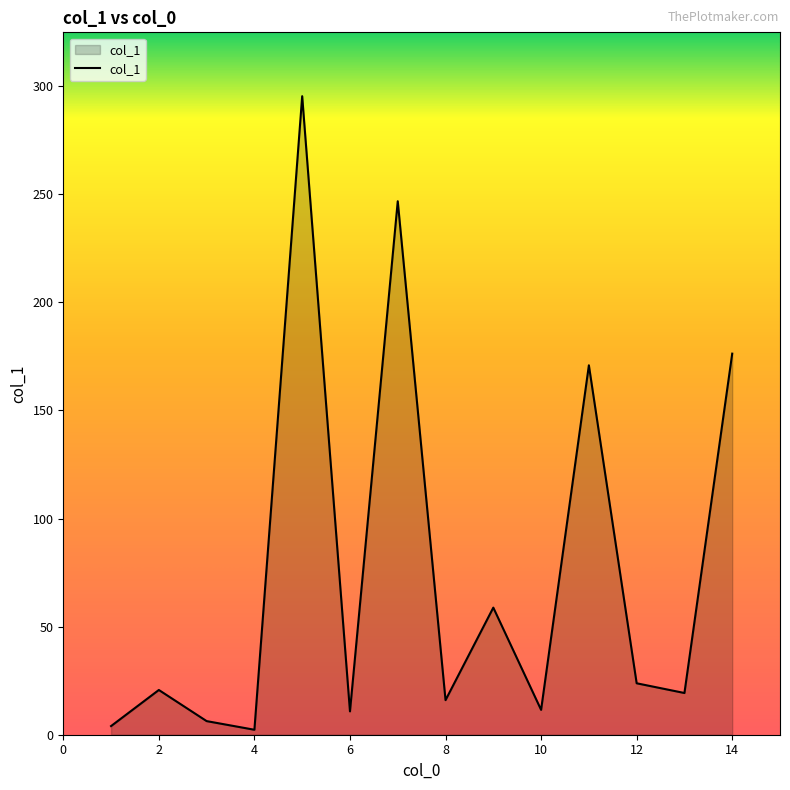

What is the maximum value shown in the chart?

295.4